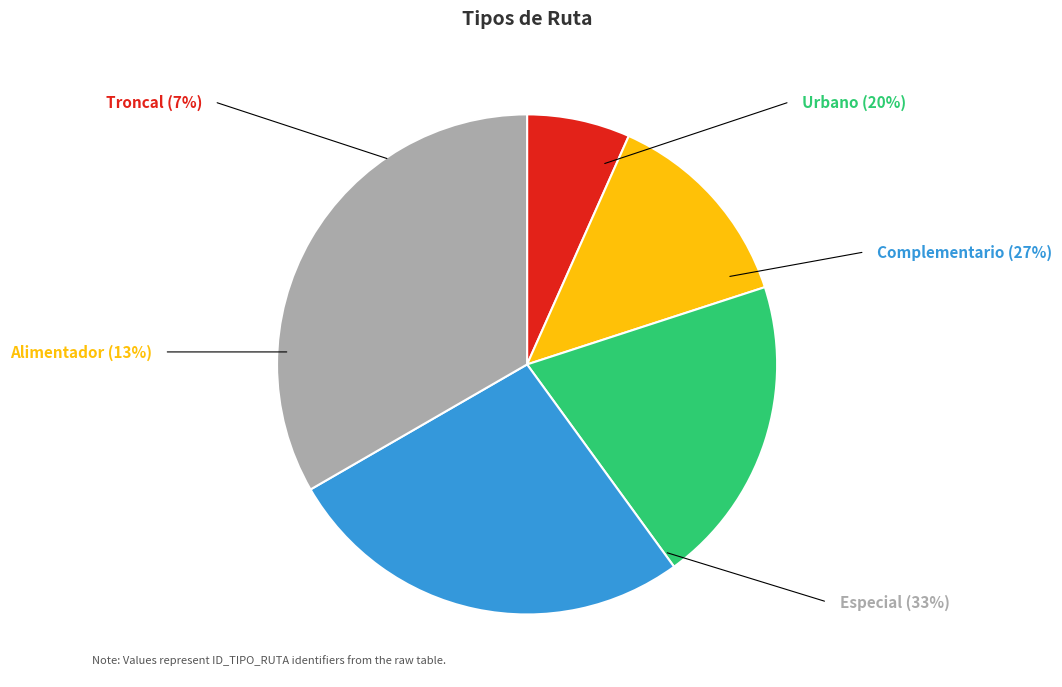

Rank the categories by value from highest to lowest.

Especial, Complementario, Urbano, Alimentador, Troncal